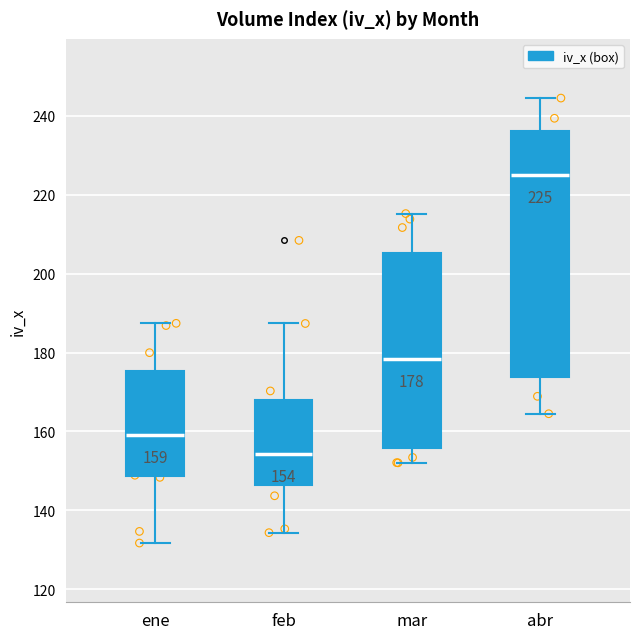

Comparing the boxes themselves (not the whiskers), which one is the tallest?

abr